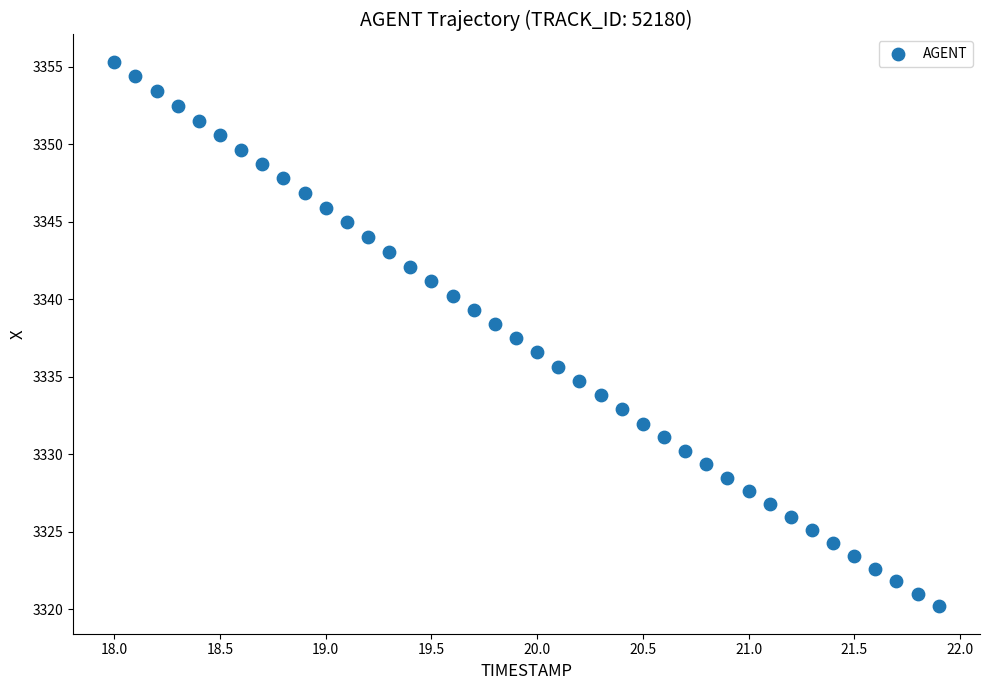

What is the range of Y values (max minus min)?

35.2